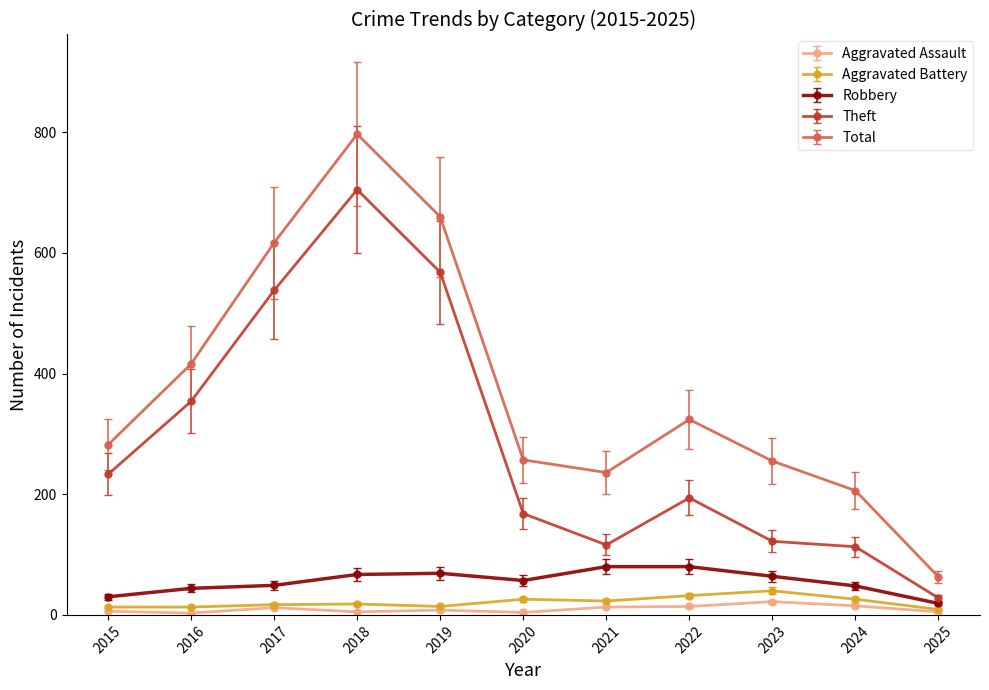

True or false: Total has a value of 672.3 at 2016.

False